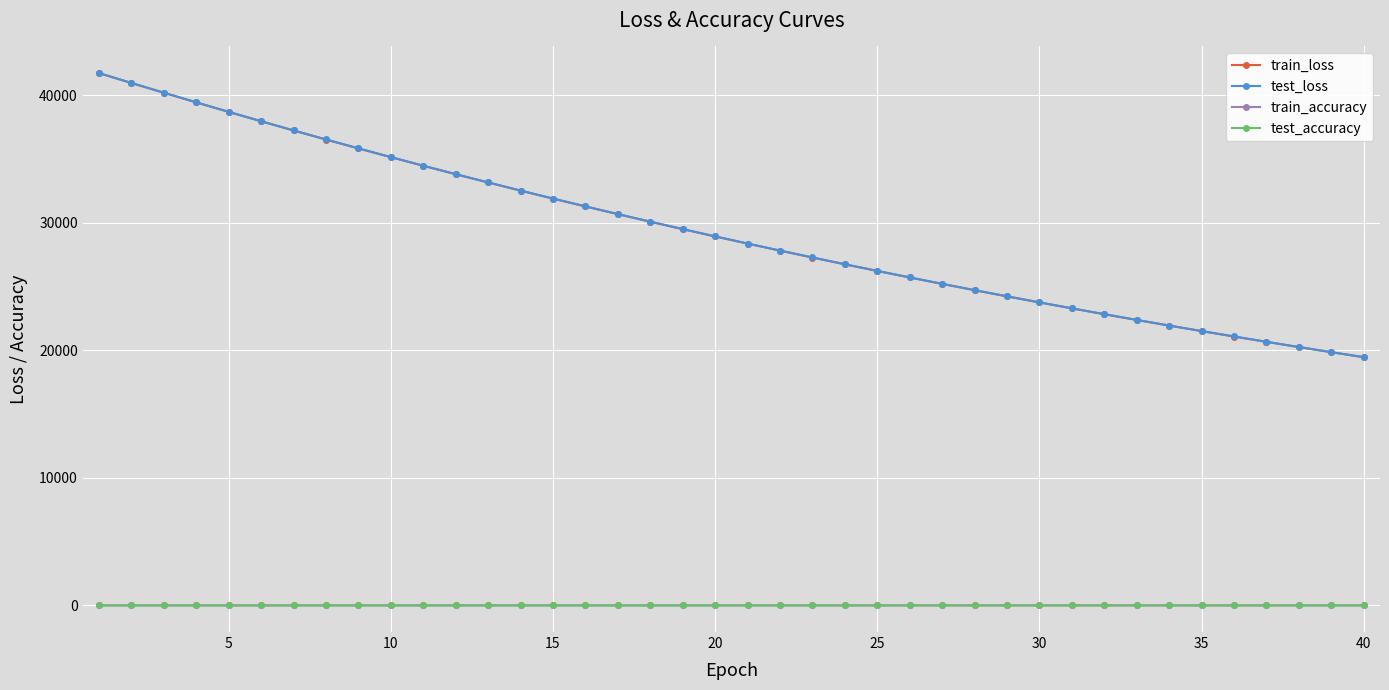

What is the value of the train_loss point at the 8th from the left?

36527.4